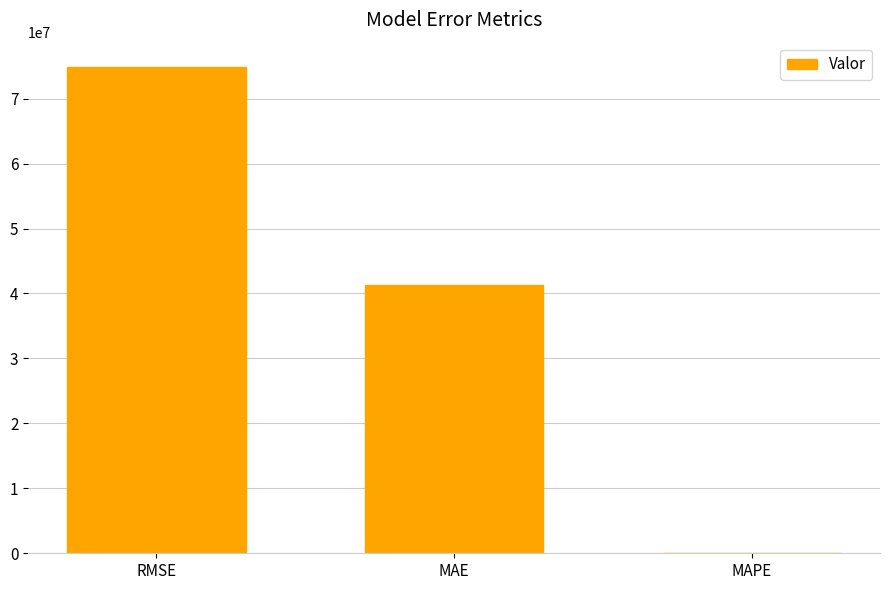

The value at MAE is 41249115.4. True or false?

True